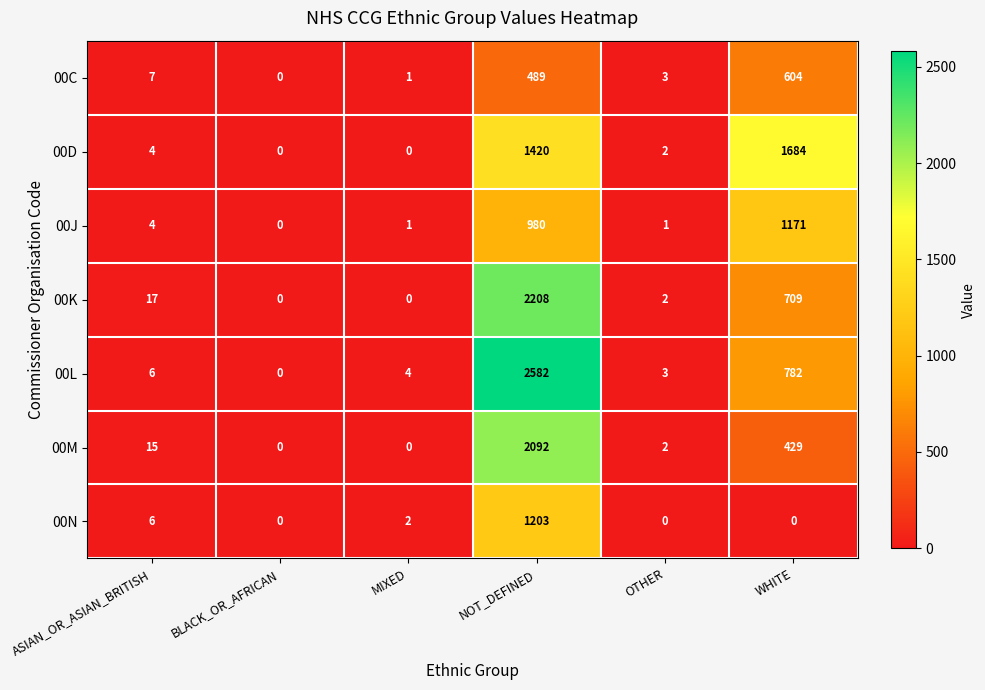

List the series in order of their peak value, lowest first.

00C, 00J, 00N, 00D, 00M, 00K, 00L